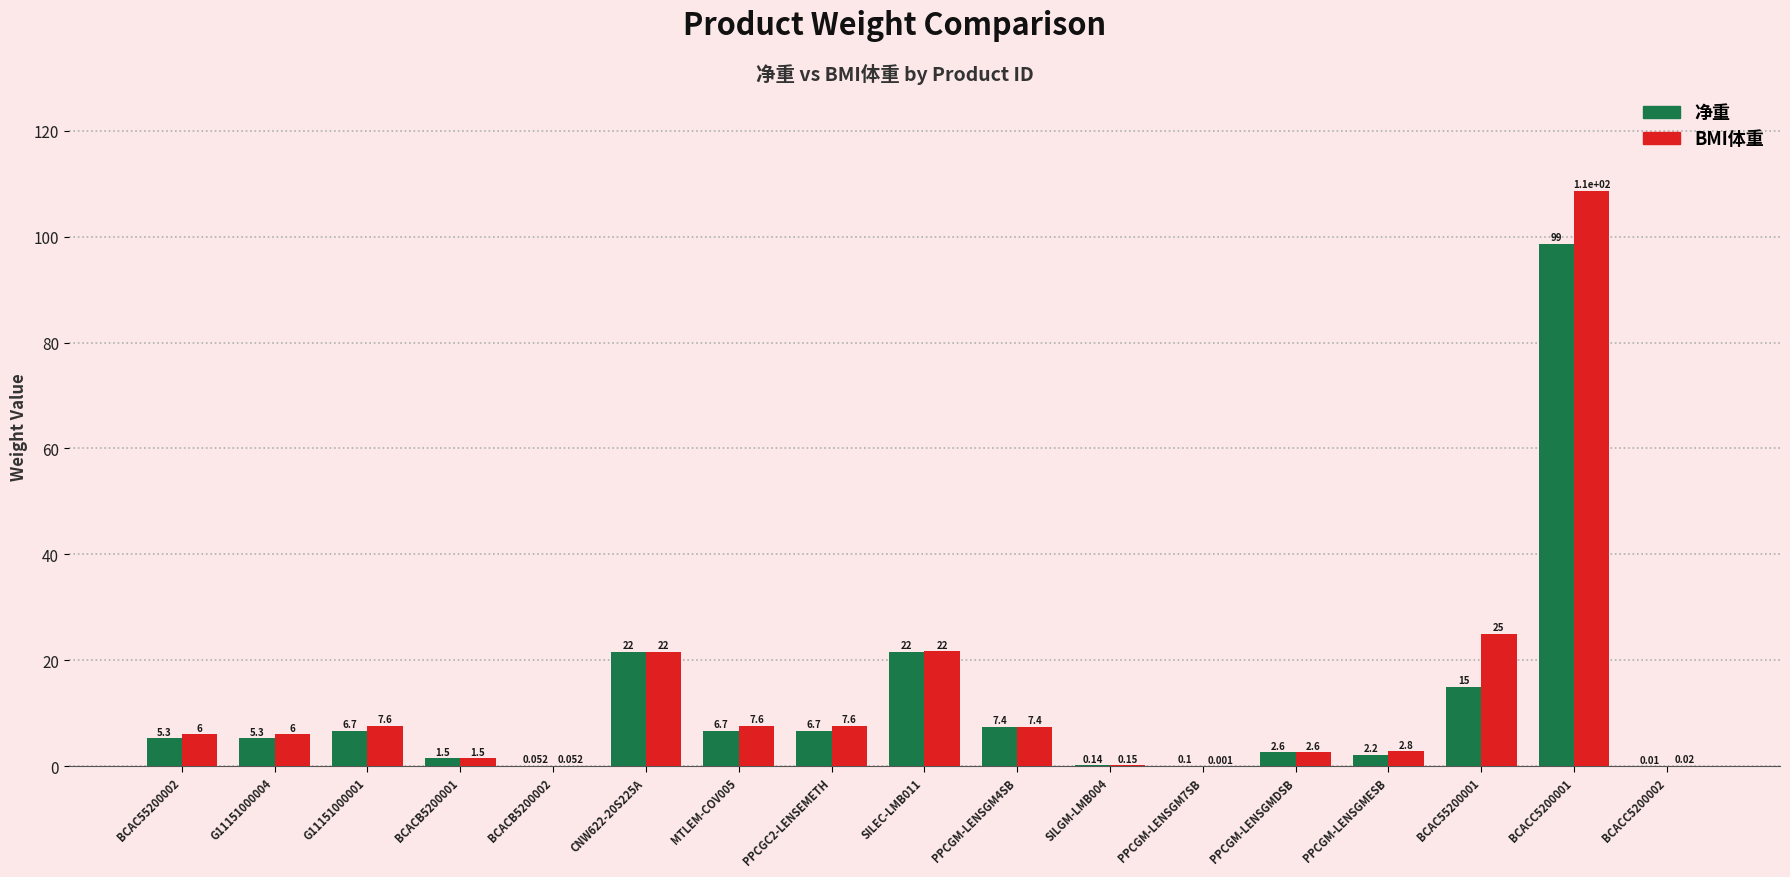

Which series changed the most between PPCGM-LENSGMDSB and BCAC55200001?

BMI体重